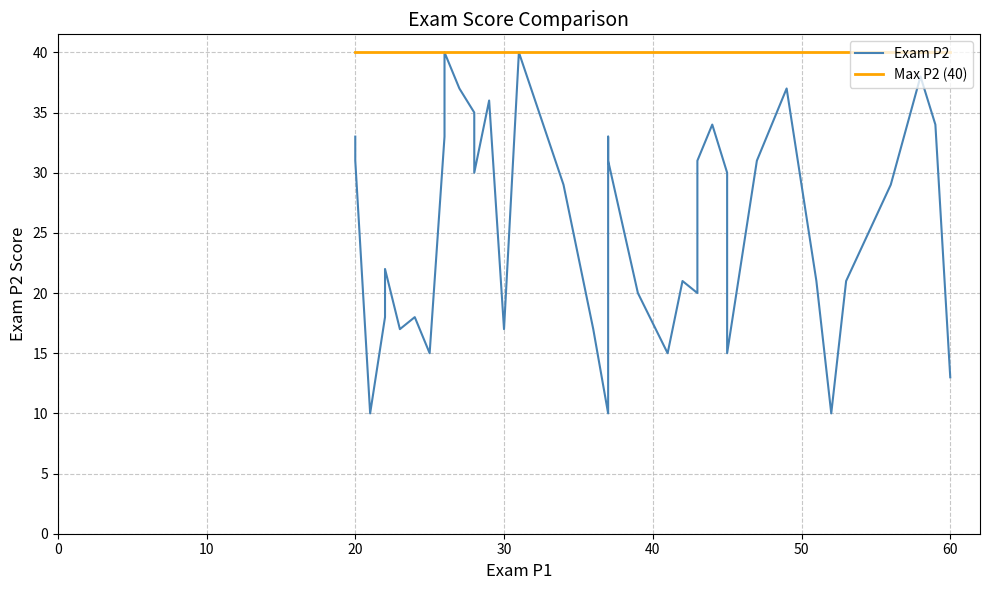

What are all the series names shown in the legend?

Exam P2, Max P2 (40)